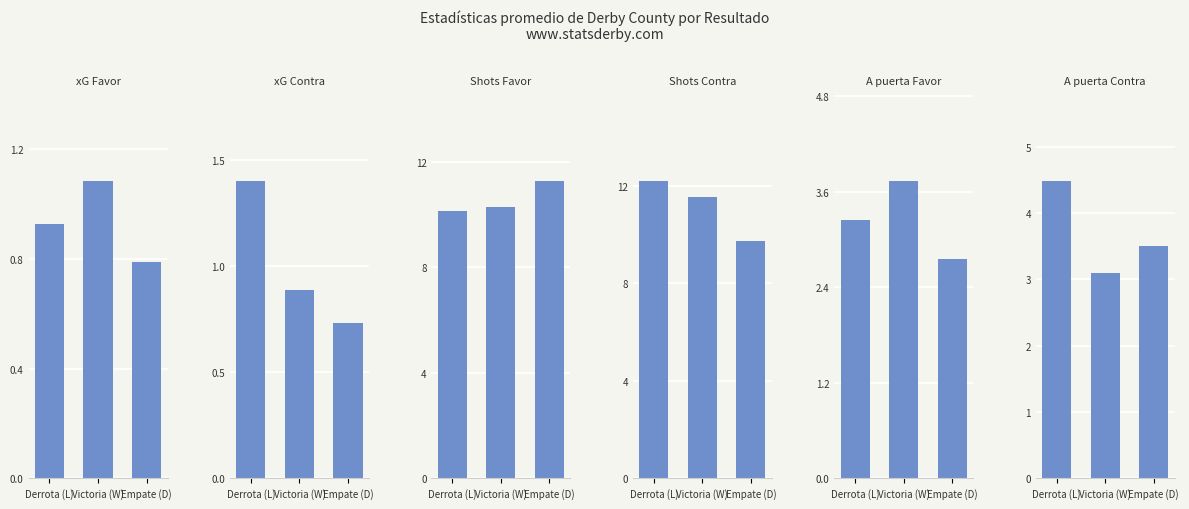

Where is Shots Contra nearest to the value 10?

Empate (D)